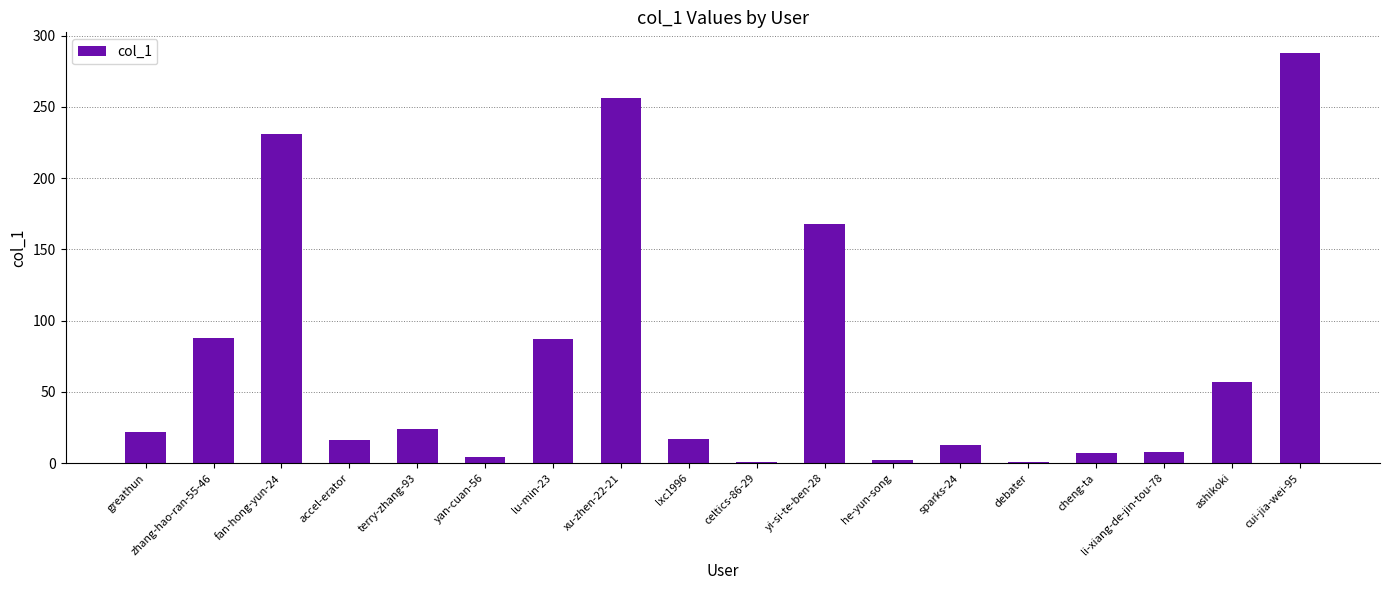

The value at li-xiang-de-jin-tou-78 is 8. True or false?

True